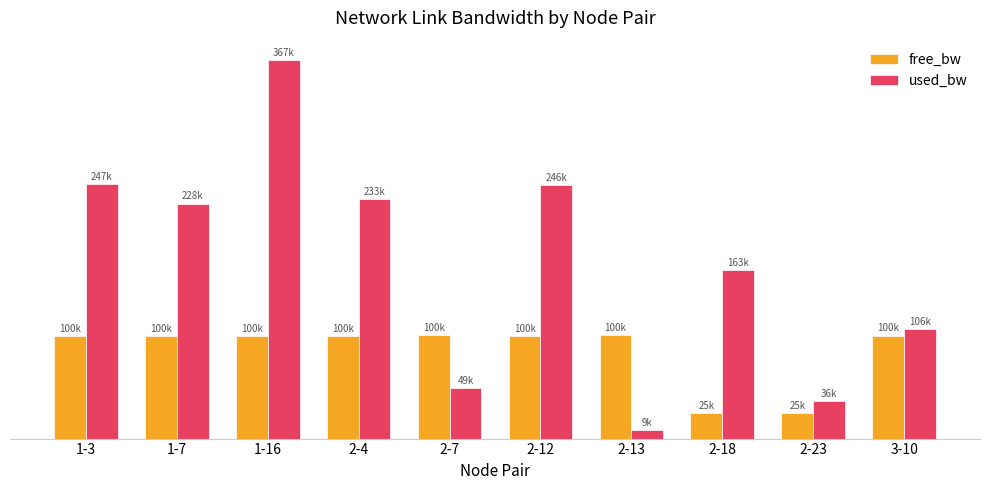

Where does the free_bw series first go above 99767?

1-7